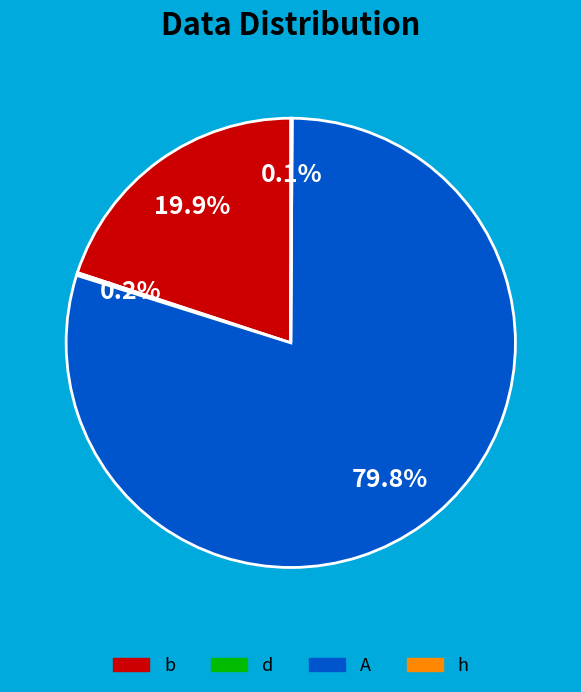

The d slice represents 10% of the pie. True or false?

False